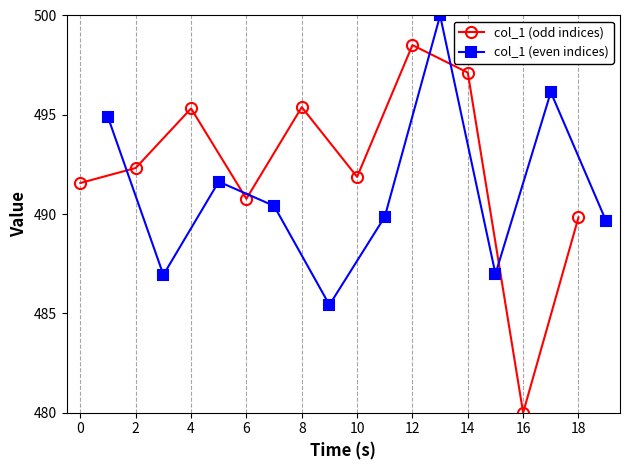

Which category has the highest value in the col_1 (odd indices) series?

12